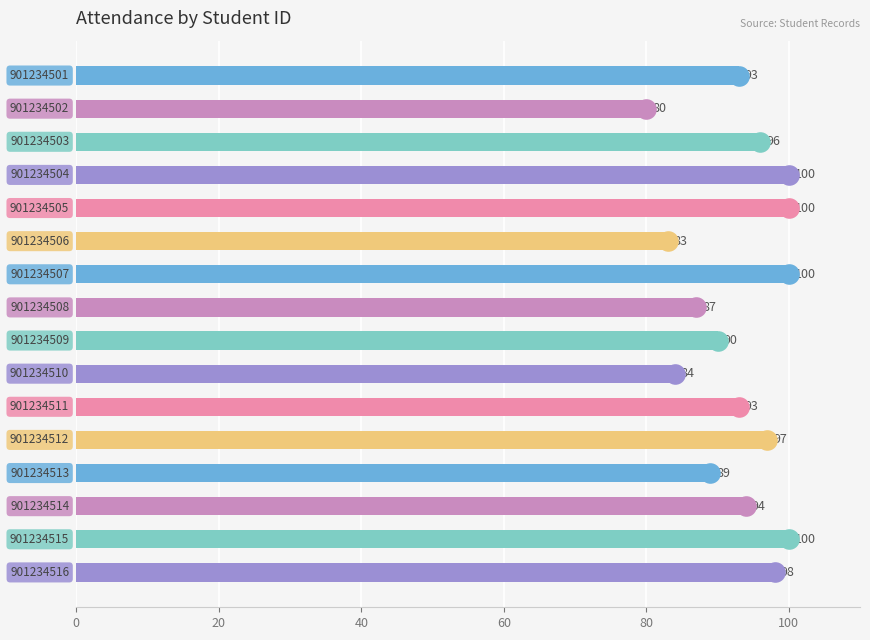

Which has a higher value, 10 or 15?

15